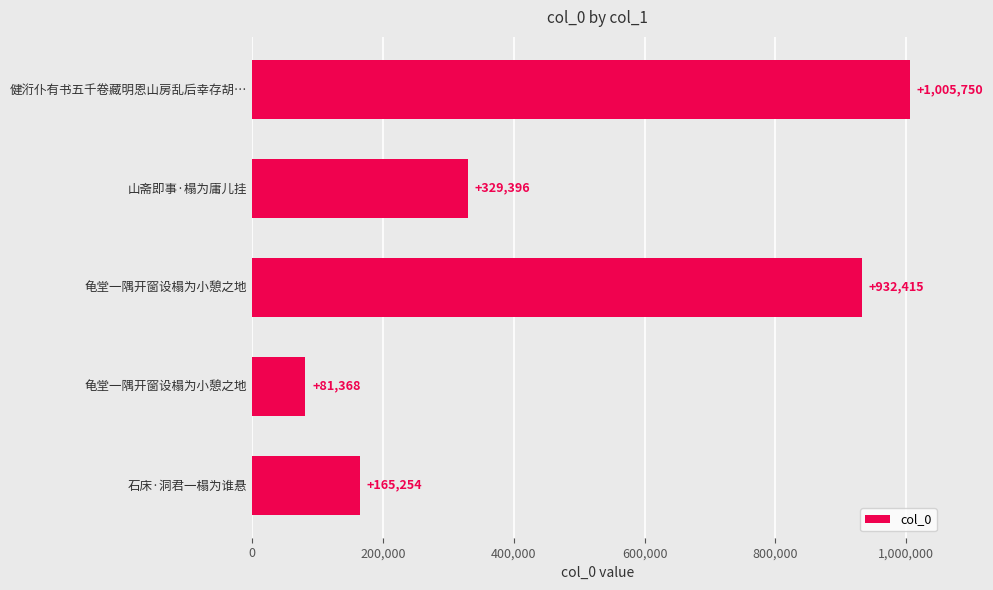

Are the bars grouped side by side (vs. stacked)?

No